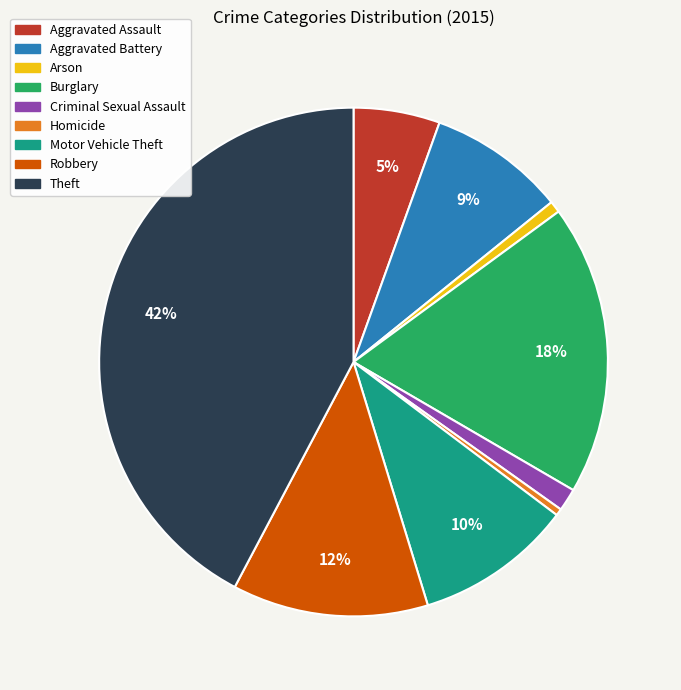

Is there a majority slice in this chart?

No